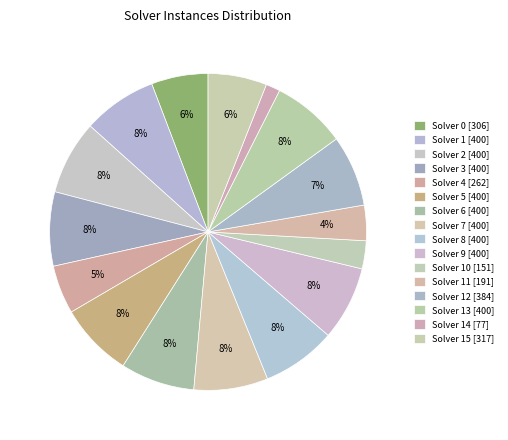

How many slices are in this pie chart?

16